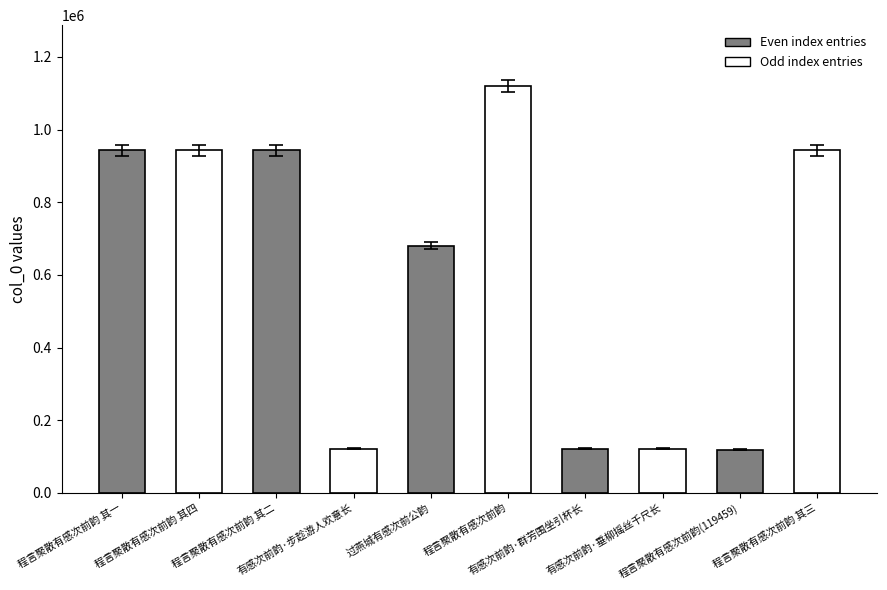

How many values are below 942808?

5